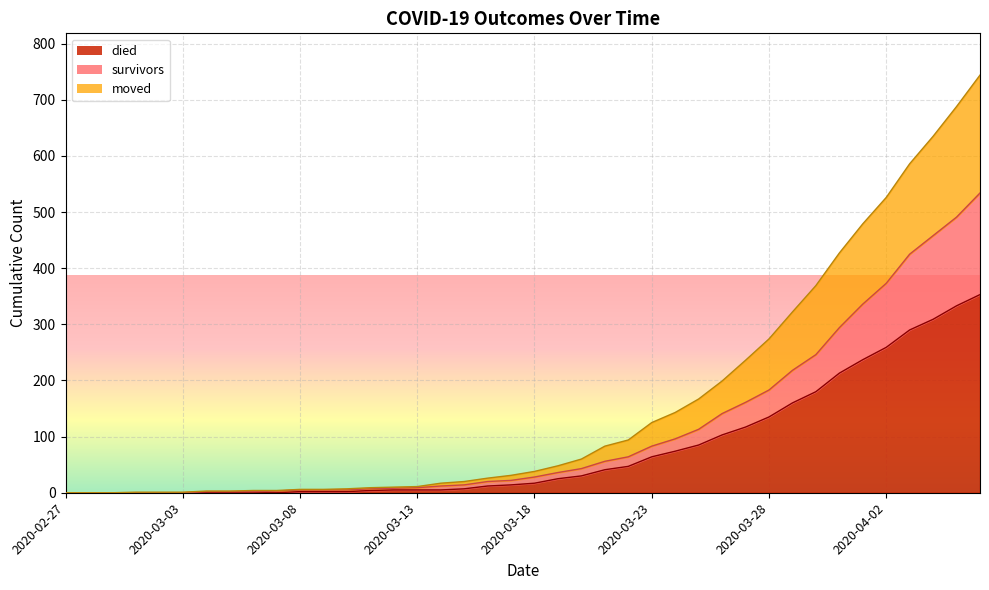

What are all the series names shown in the legend?

died, survivors, moved